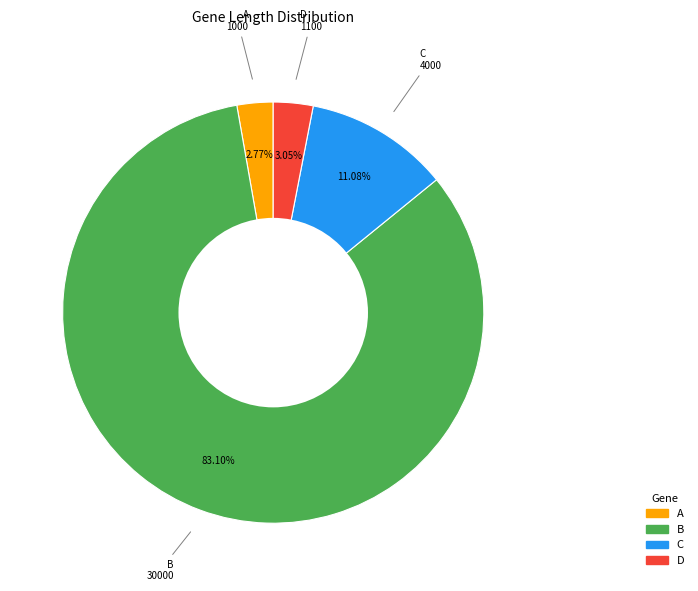

Which slice is the largest?

B